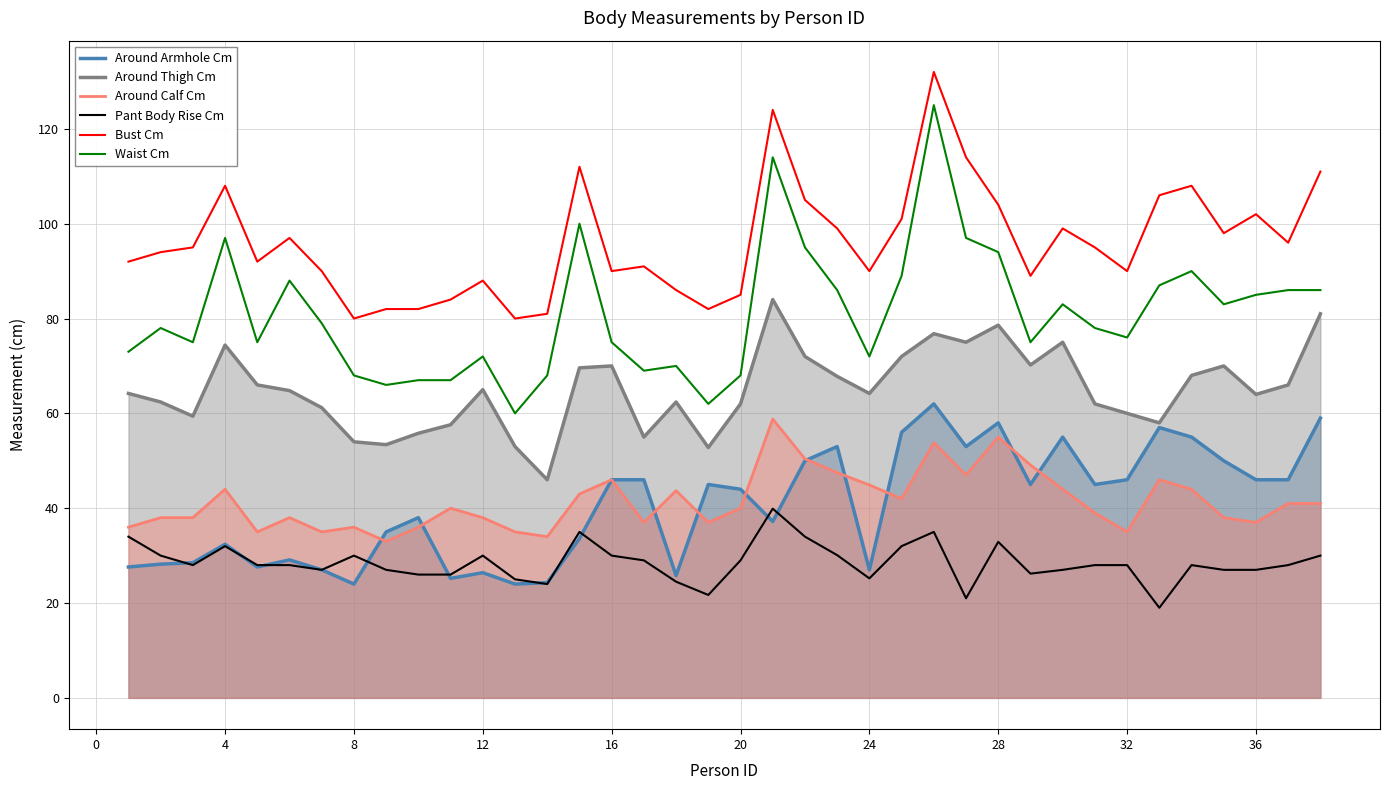

Rank the series by their maximum value, from highest to lowest.

Bust Cm, Waist Cm, Around Thigh Cm, Around Armhole Cm, Around Calf Cm, Pant Body Rise Cm